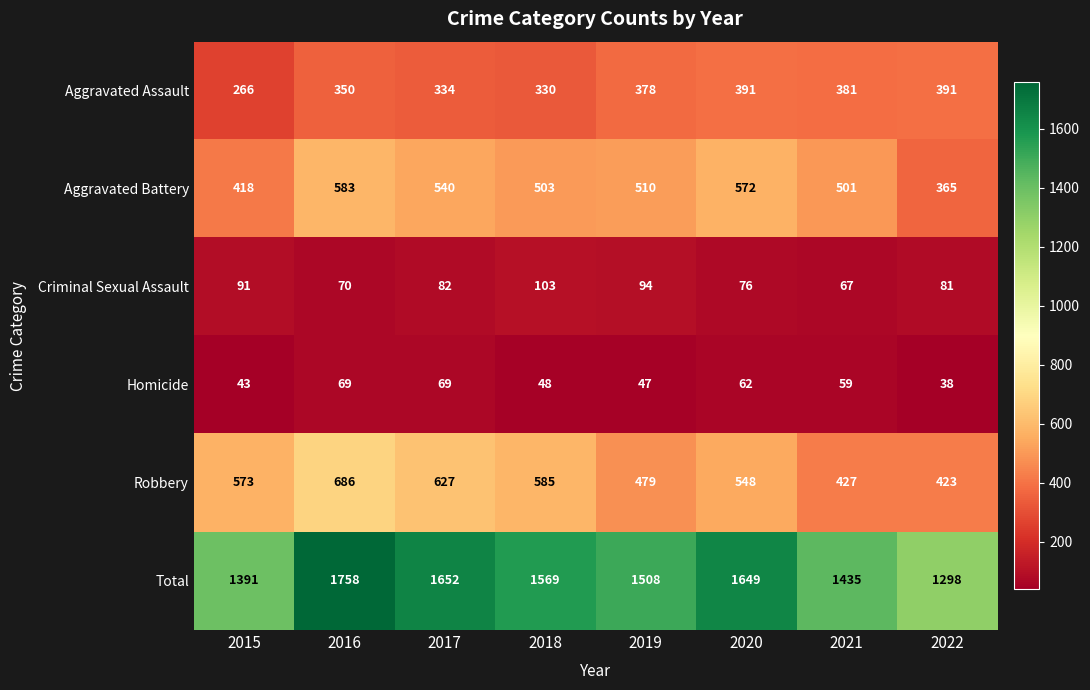

What is the greatest value displayed?

1758